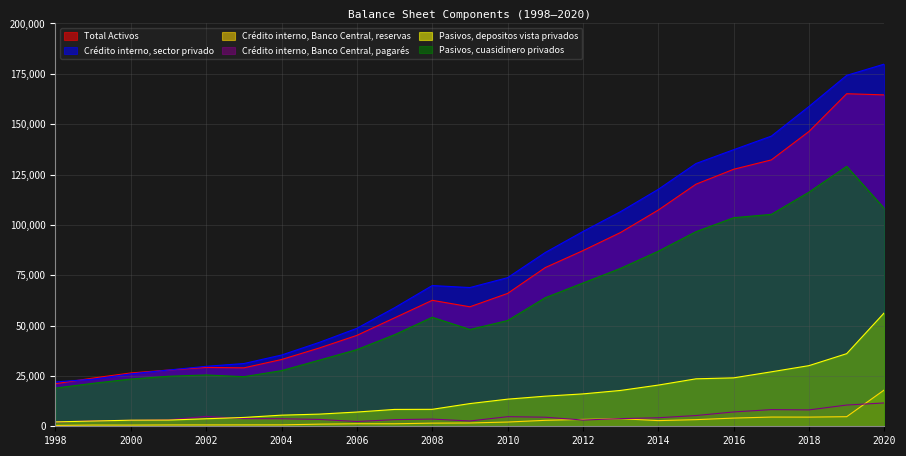

How many lines are shown in the chart?

6